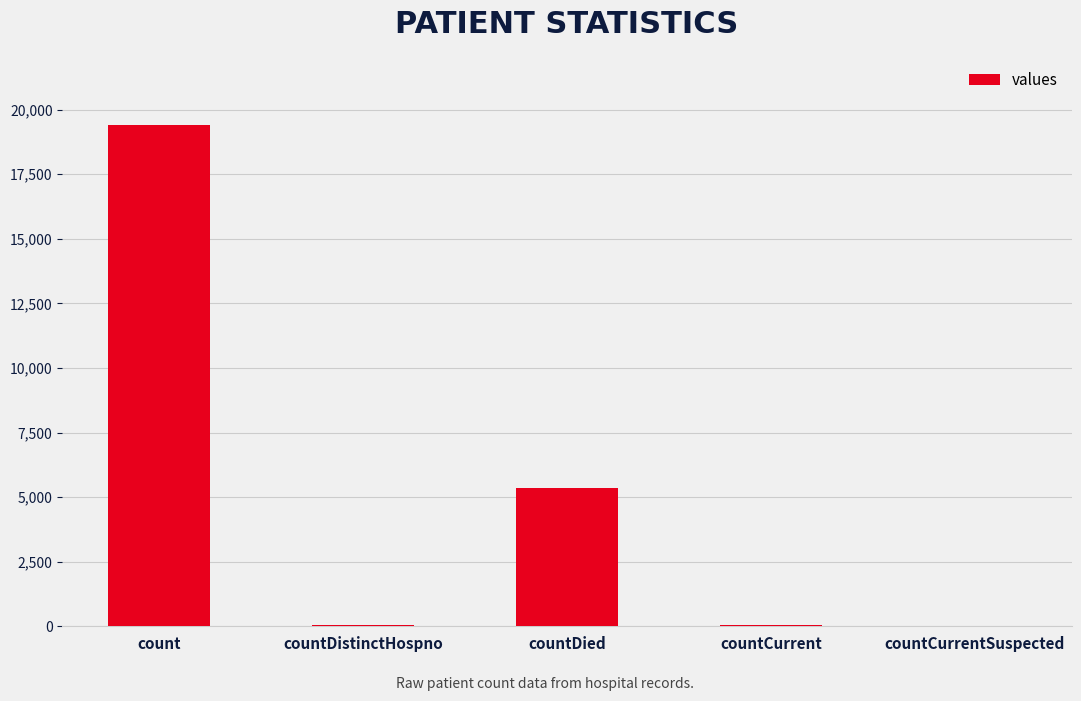

True or false: the data shows 5357 at countDied.

True